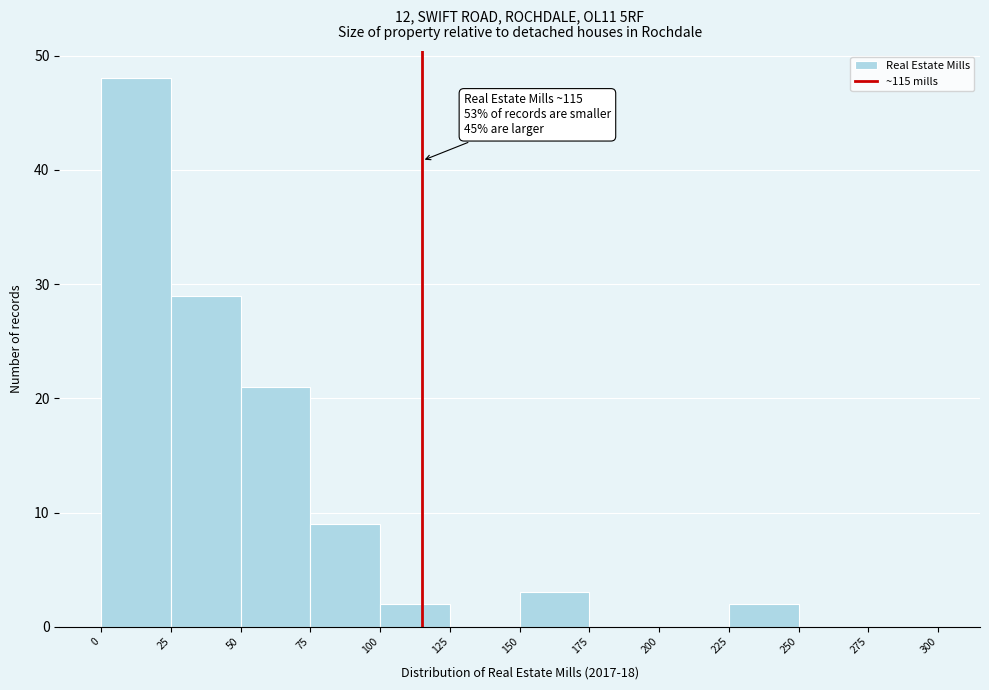

Which range on the x-axis has the tallest bar?

0 to 25